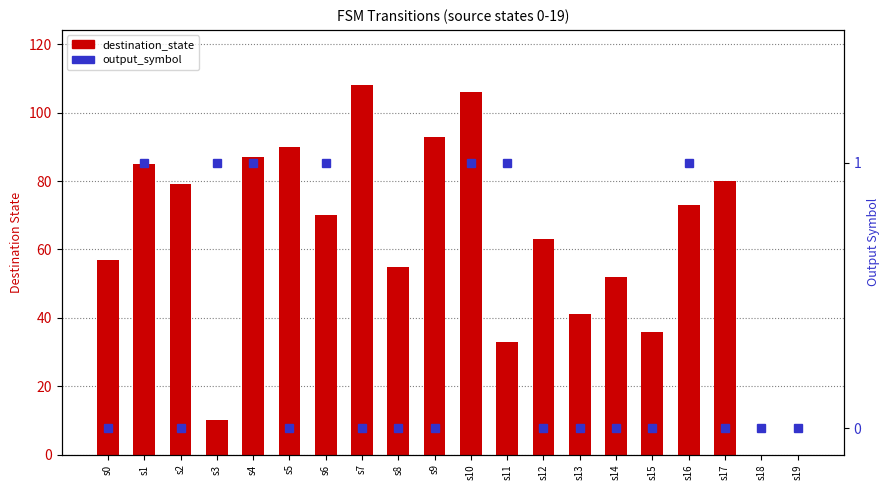

The output_symbol series shows 1 at s1. True or false?

True